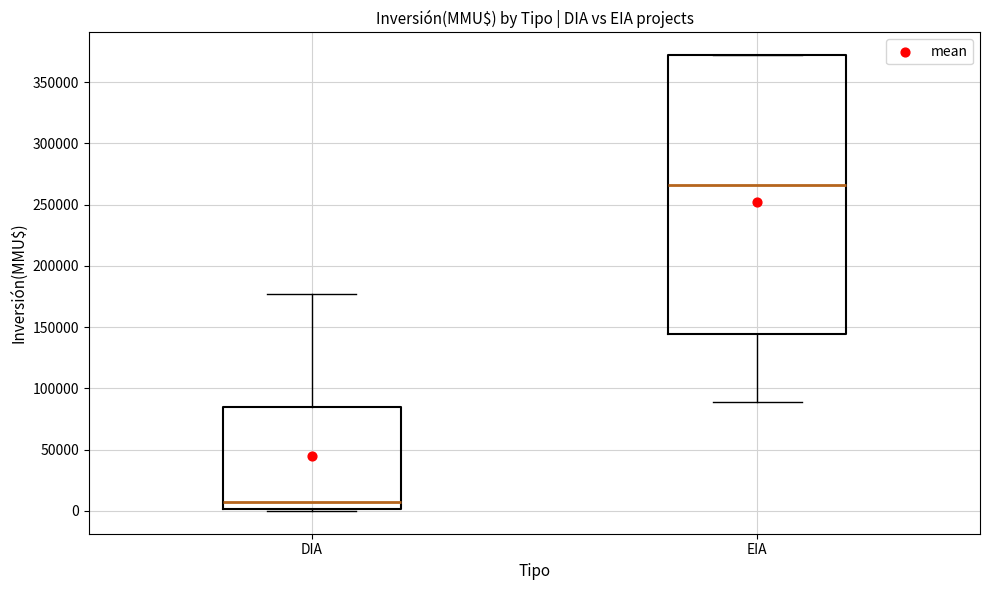

Where does the upper whisker of the box for DIA end on the y-axis? The values are not printed on the chart, so give them approximately, as read against the axis.

175000